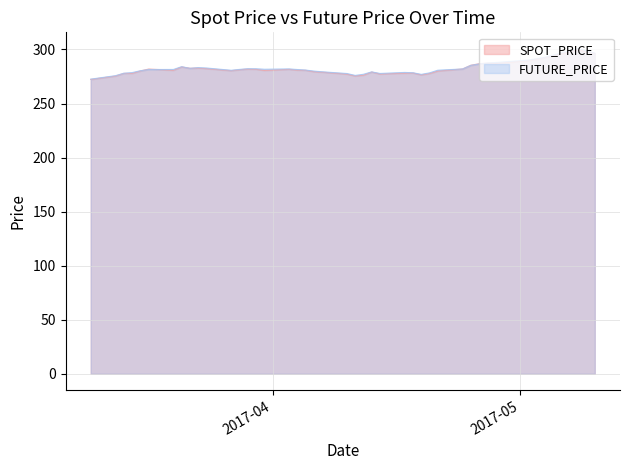

What is the maximum value for SPOT_PRICE?

299.9